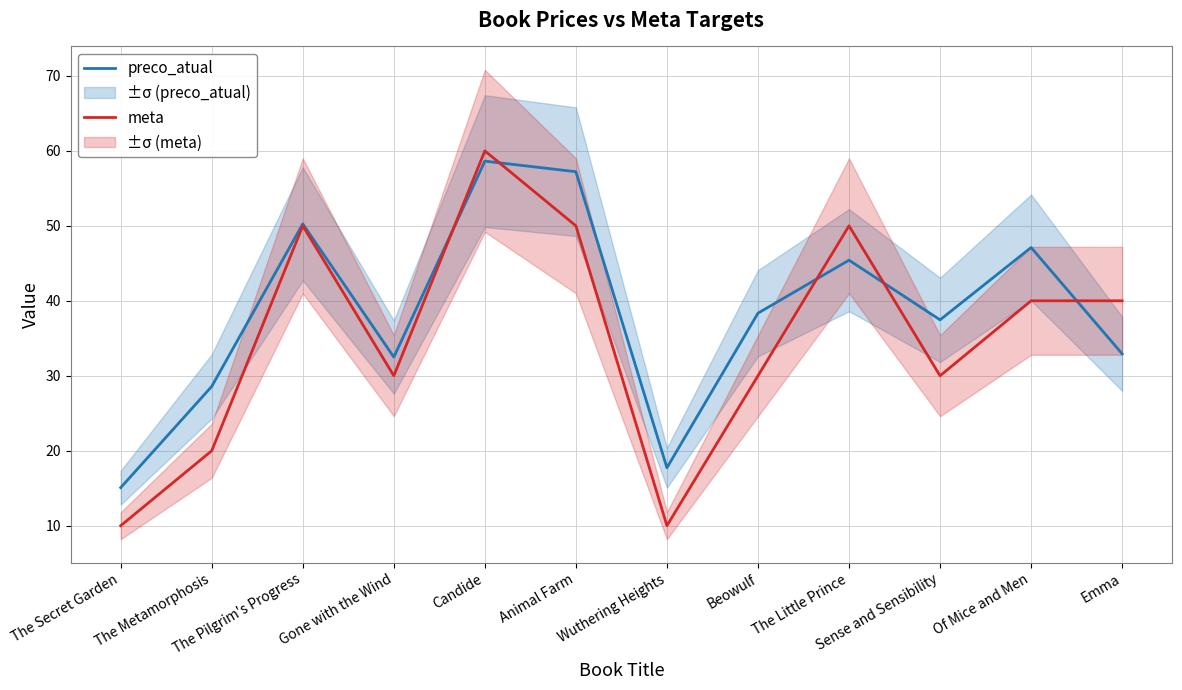

Is this an area chart (filled region under the line)?

No